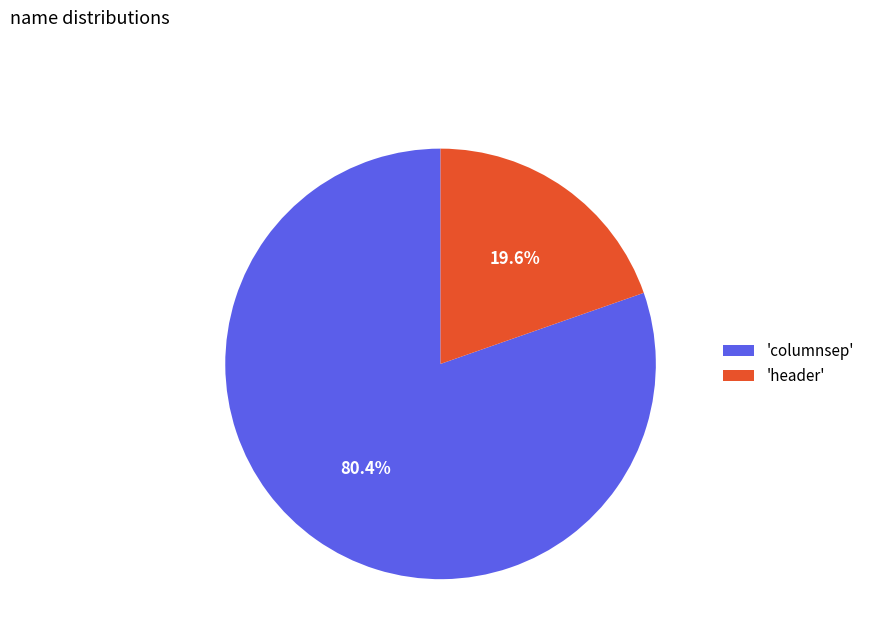

What is the majority slice?

'columnsep'